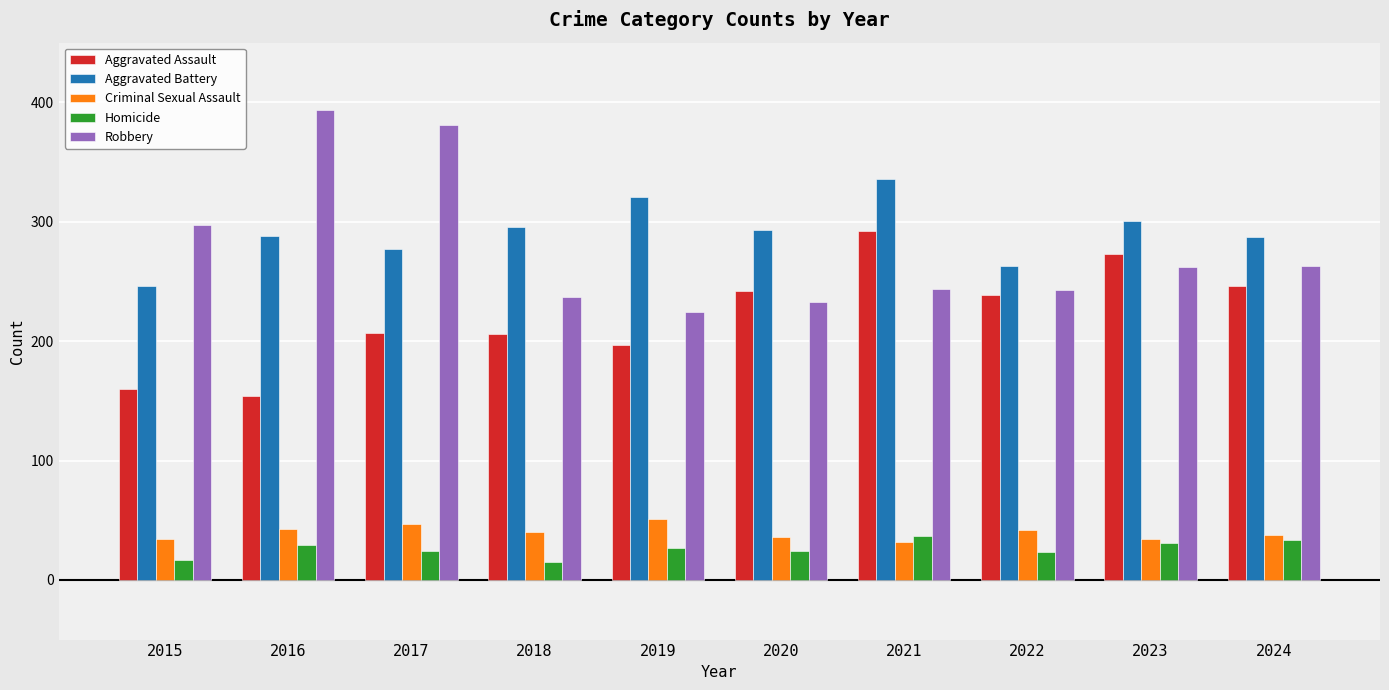

At 2018, list the series in order from largest to smallest.

Aggravated Battery, Robbery, Aggravated Assault, Criminal Sexual Assault, Homicide